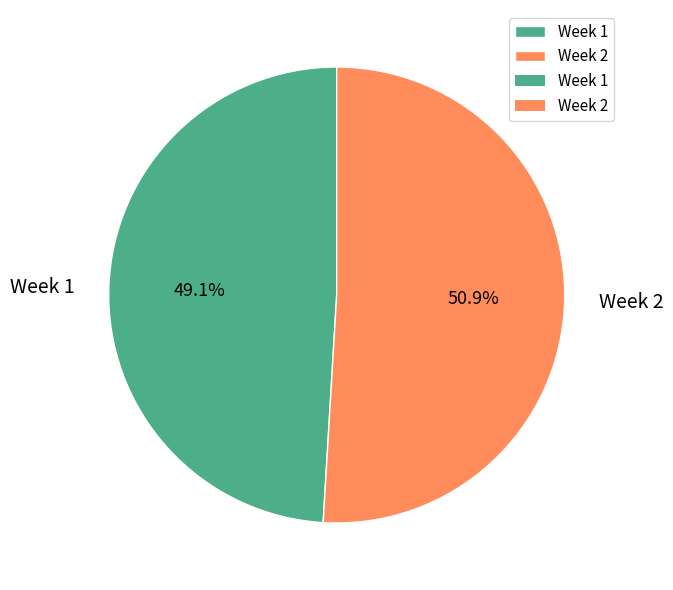

Which category has the biggest portion of the pie?

Week 2